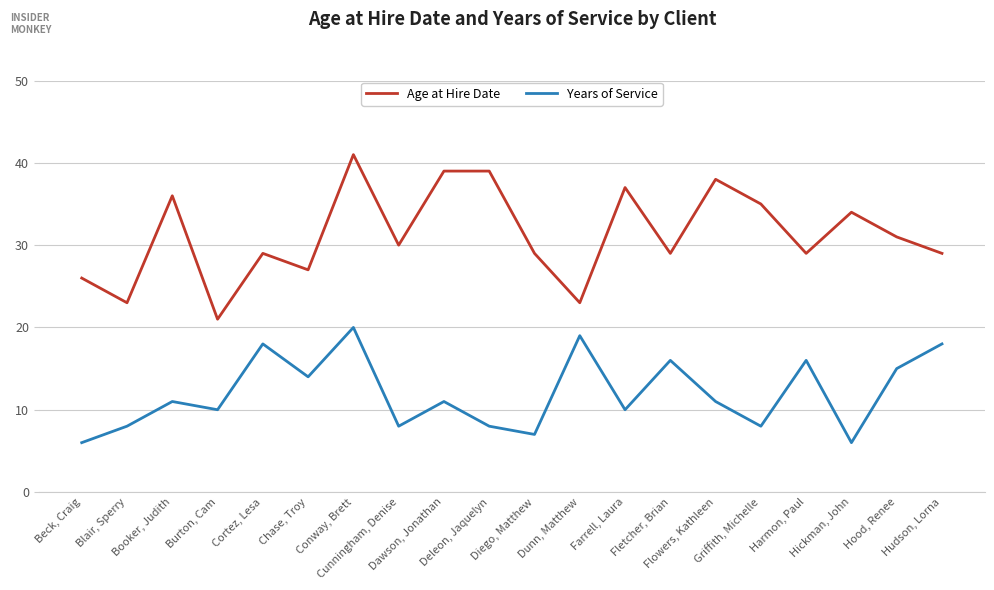

Reading left to right, list all the values displayed in this chart.

Age at Hire Date: Beck, Craig=26	Blair, Sperry=23	Booker, Judith=36	Burton, Cam=21	Cortez, Lesa=29	Chase, Troy=27	Conway, Brett=41	Cunningham, Denise=30	Dawson, Jonathan=39	Deleon, Jaquelyn=39	Diego, Matthew=29	Dunn, Matthew=23	Farrell, Laura=37	Fletcher, Brian=29	Flowers, Kathleen=38	Griffith, Michelle=35	Harmon, Paul=29	Hickman, John=34	Hood, Renee=31	Hudson, Lorna=29
Years of Service: Beck, Craig=6	Blair, Sperry=8	Booker, Judith=11	Burton, Cam=10	Cortez, Lesa=18	Chase, Troy=14	Conway, Brett=20	Cunningham, Denise=8	Dawson, Jonathan=11	Deleon, Jaquelyn=8	Diego, Matthew=7	Dunn, Matthew=19	Farrell, Laura=10	Fletcher, Brian=16	Flowers, Kathleen=11	Griffith, Michelle=8	Harmon, Paul=16	Hickman, John=6	Hood, Renee=15	Hudson, Lorna=18